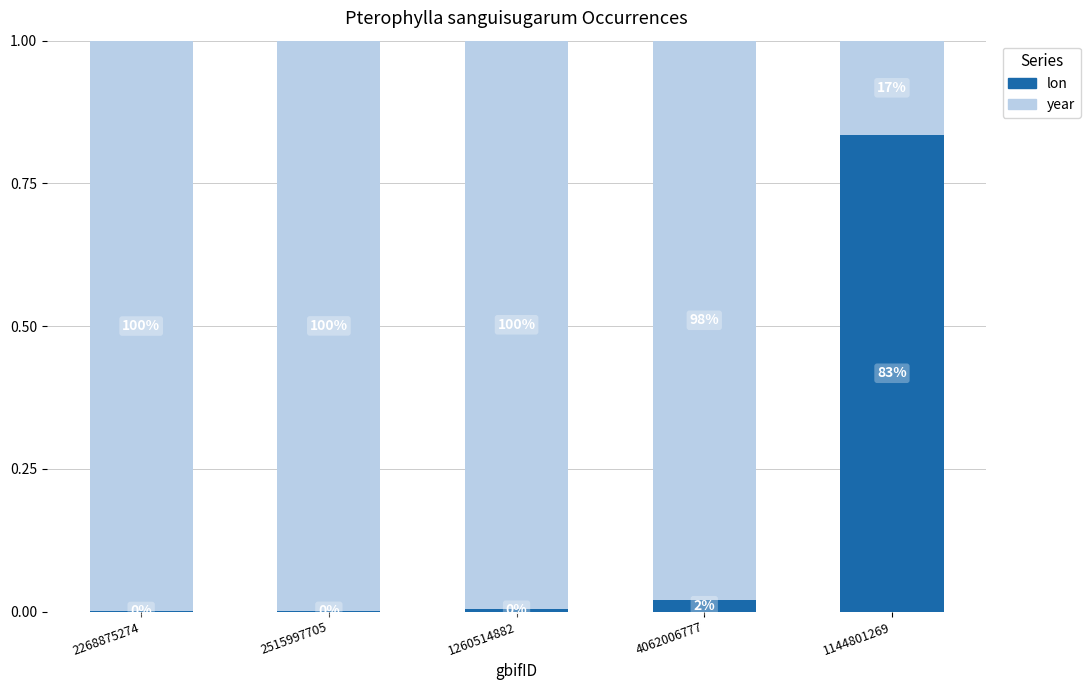

Are the bars grouped side by side (vs. stacked)?

No